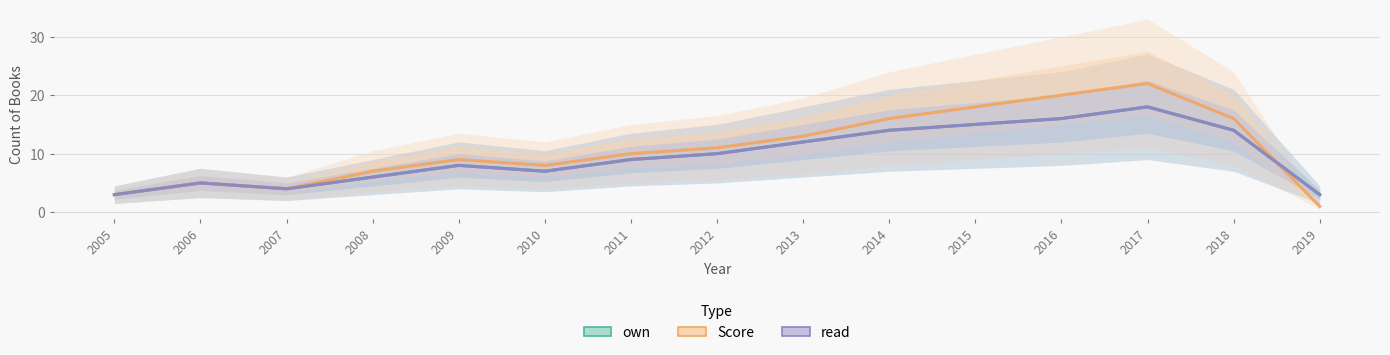

What is the maximum value for Score?

22